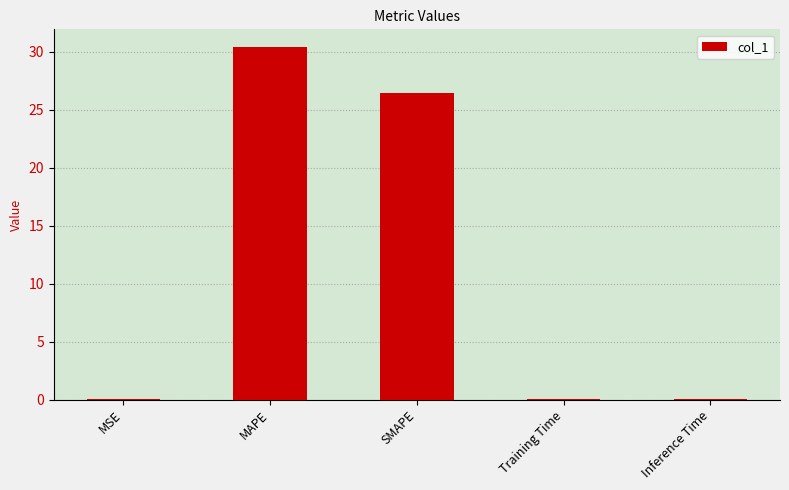

What is the difference between the values at MAPE and Inference Time?

30.4